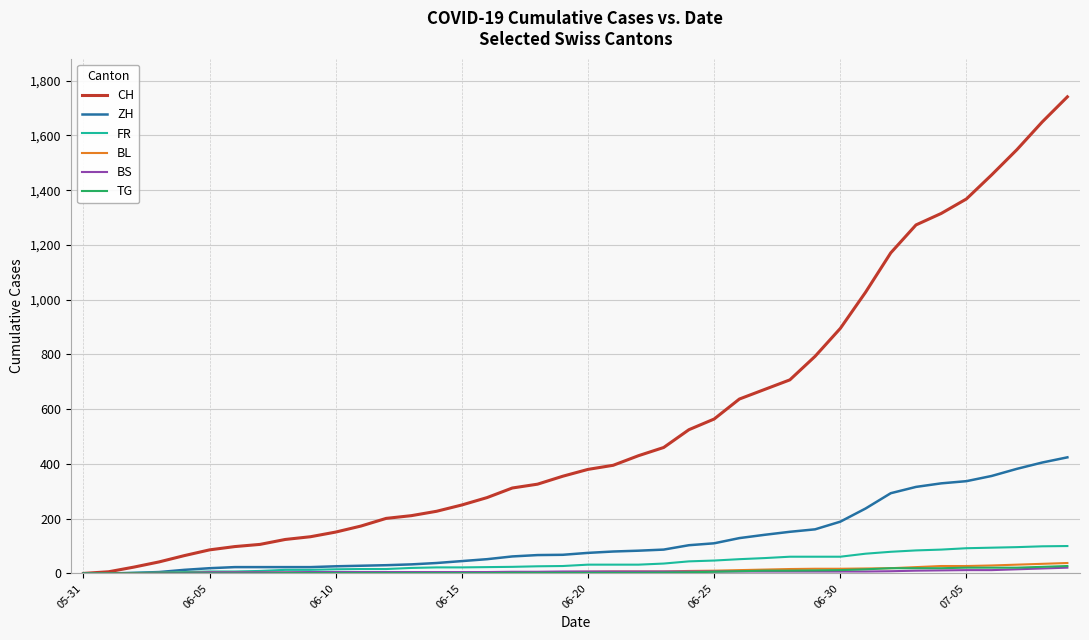

Which series has the largest total across all categories?

CH